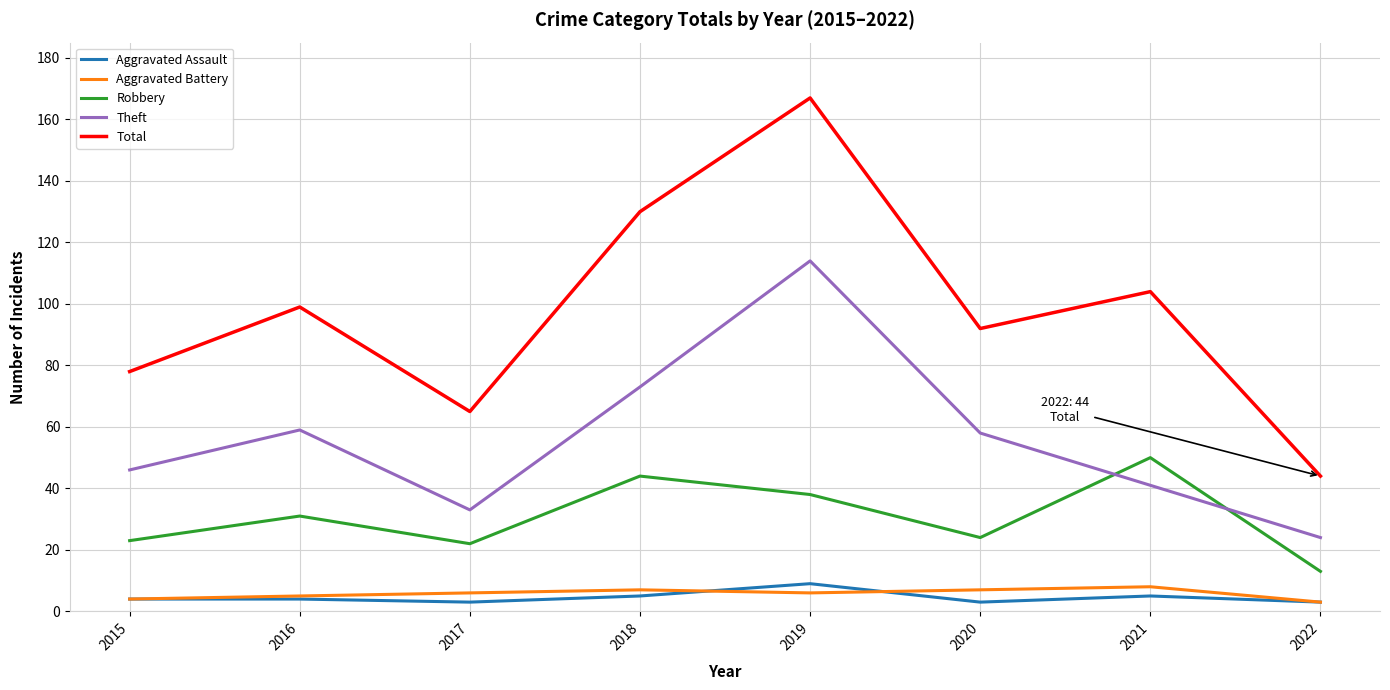

How many series are shown in this chart?

5